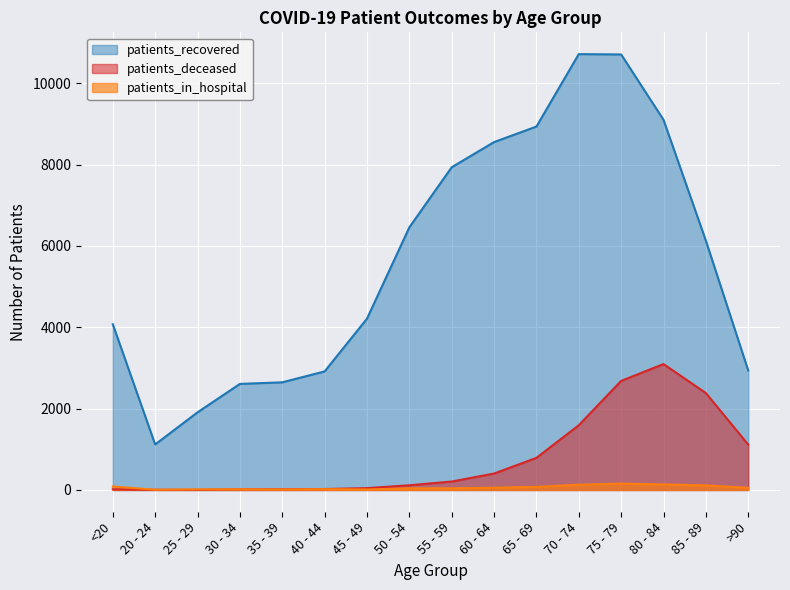

Reading right to left, list all the values displayed in this chart.

patients_recovered: >90=2938	85 - 89=6131	80 - 84=9103	75 - 79=10710	70 - 74=10718	65 - 69=8937	60 - 64=8555	55 - 59=7936	50 - 54=6458	45 - 49=4212	40 - 44=2915	35 - 39=2647	30 - 34=2608	25 - 29=1909	20 - 24=1119	<20=4075
patients_deceased: >90=1115	85 - 89=2383	80 - 84=3096	75 - 79=2682	70 - 74=1592	65 - 69=789	60 - 64=404	55 - 59=207	50 - 54=115	45 - 49=45	40 - 44=23	35 - 39=17	30 - 34=16	25 - 29=3	20 - 24=3	<20=16
patients_in_hospital: >90=51	85 - 89=112	80 - 84=136	75 - 79=156	70 - 74=129	65 - 69=75	60 - 64=55	55 - 59=40	50 - 54=40	45 - 49=12	40 - 44=20	35 - 39=12	30 - 34=17	25 - 29=15	20 - 24=6	<20=85